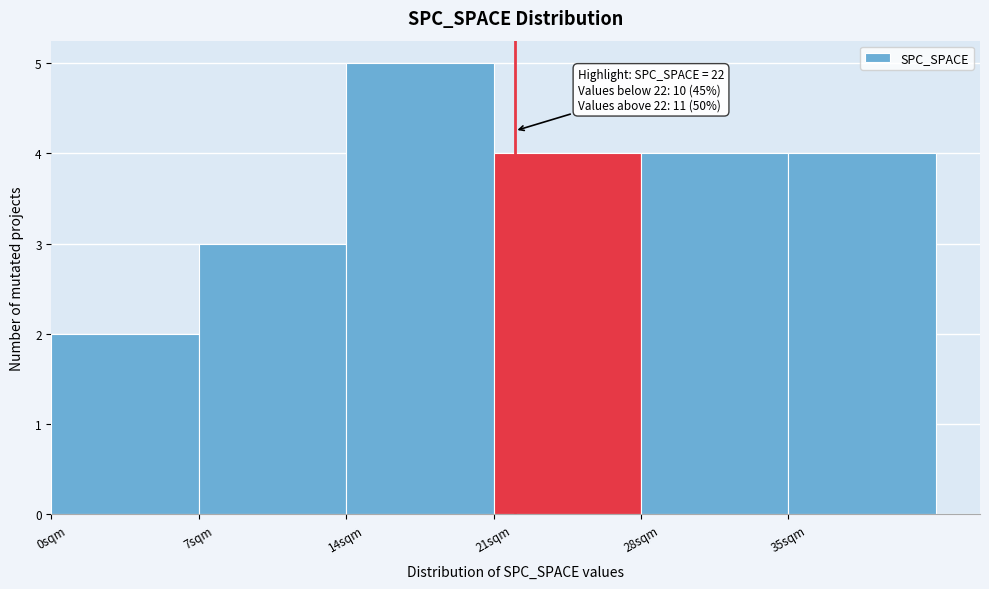

Over which range of the x-axis is the bar tallest?

14 to 21